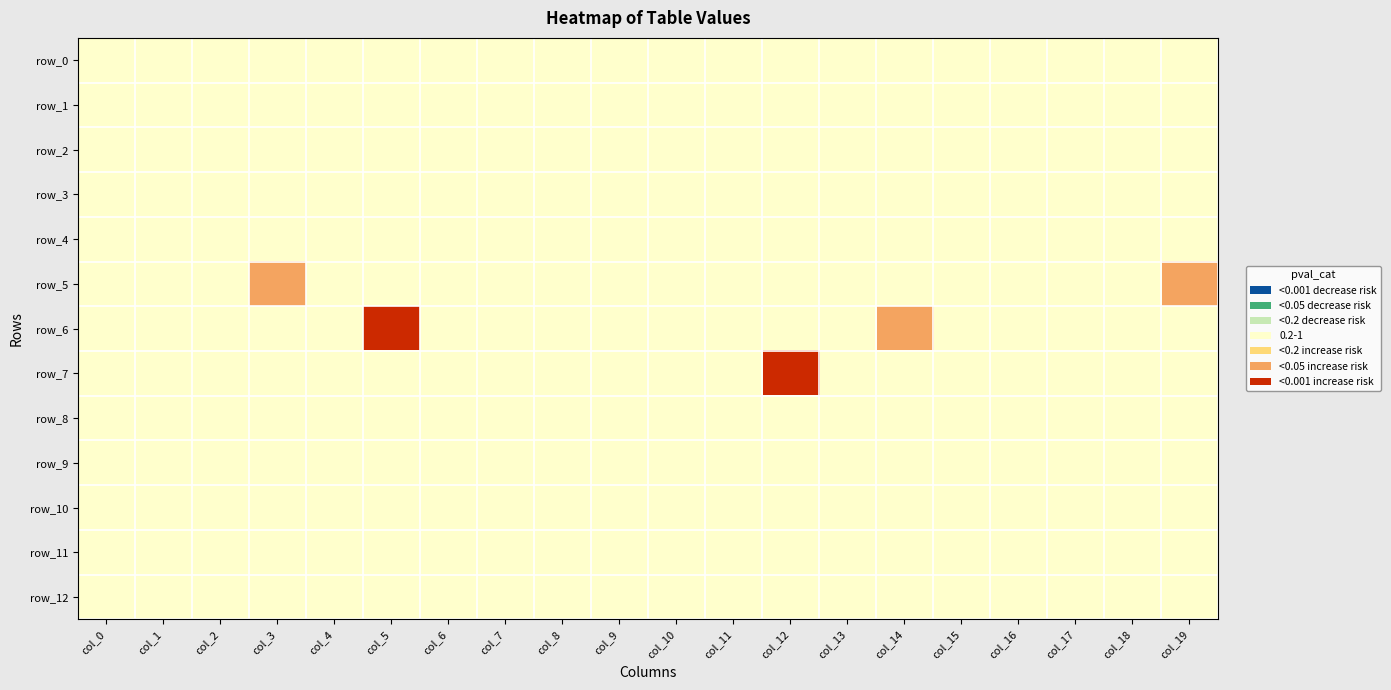

At which label is row_10 closest to -1?

col_0